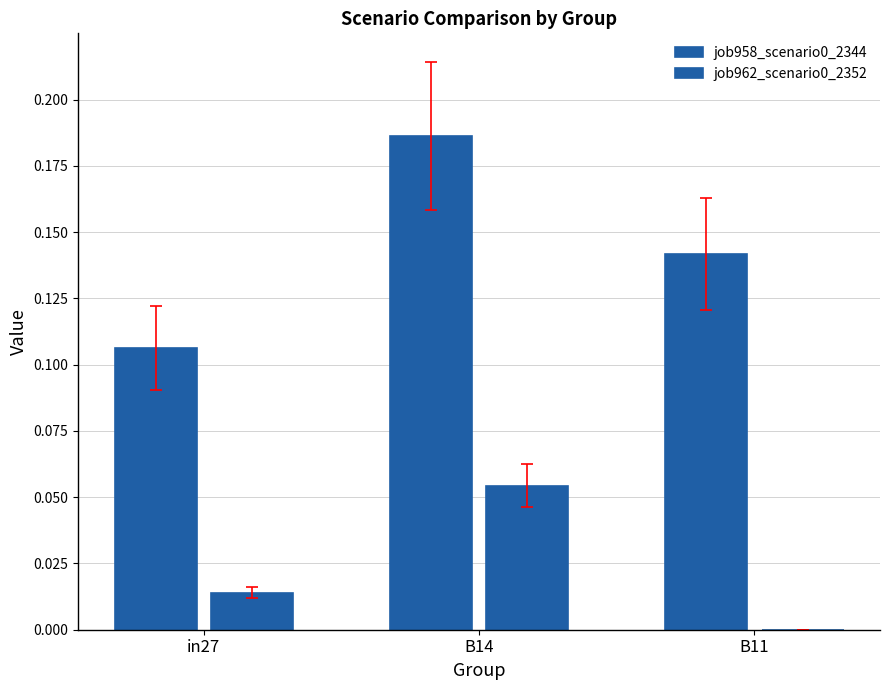

Reading left to right, what are all the values shown in this chart?

job958_scenario0_2344: in27=0.1	B14=0.2	B11=0.1
job962_scenario0_2352: in27=0.0	B14=0.1	B11=0.0